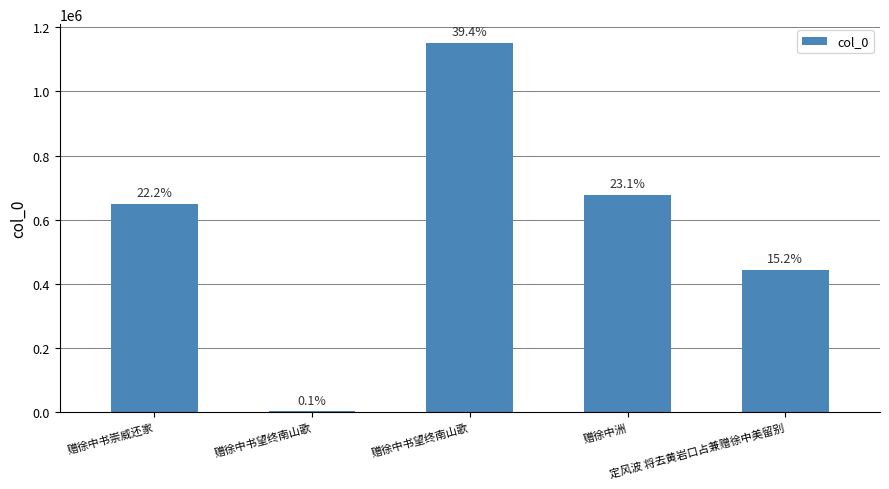

Are the bars horizontal?

No